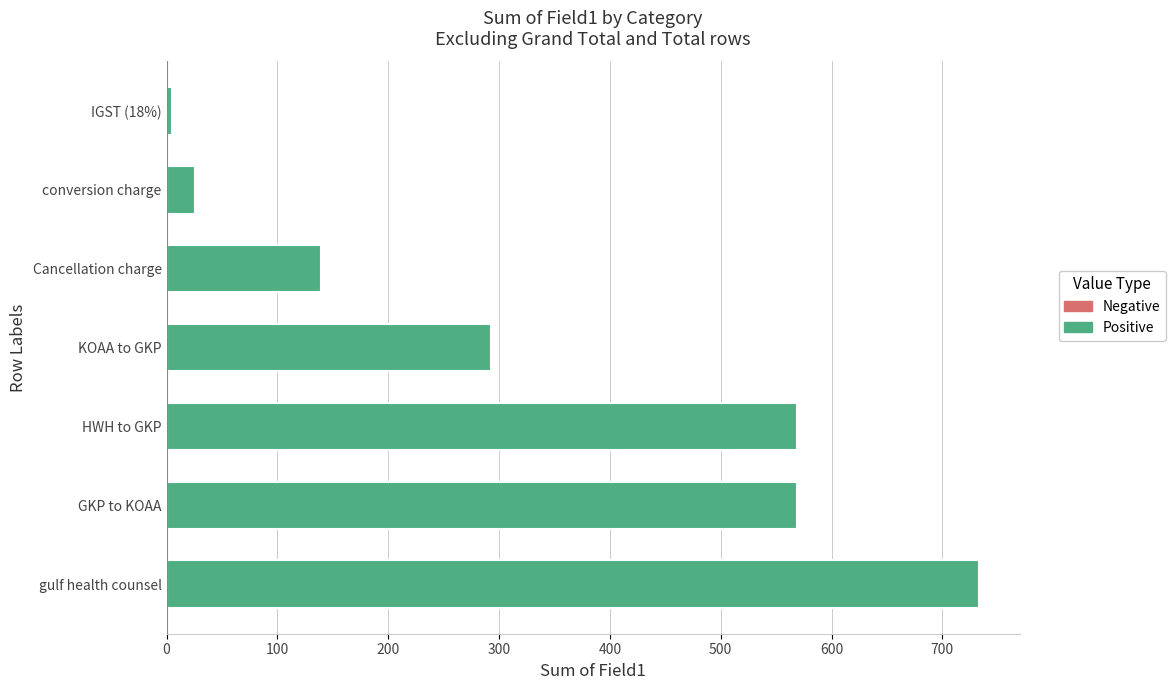

What is the change in value from gulf health counsel to GKP to KOAA?

-164